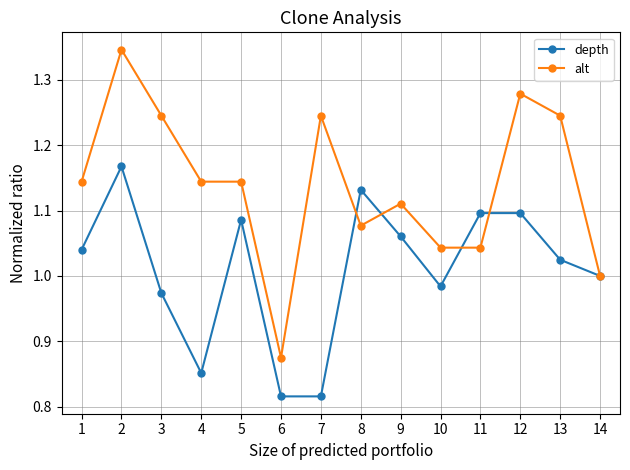

What is the difference between the highest and lowest values at 4?

0.3